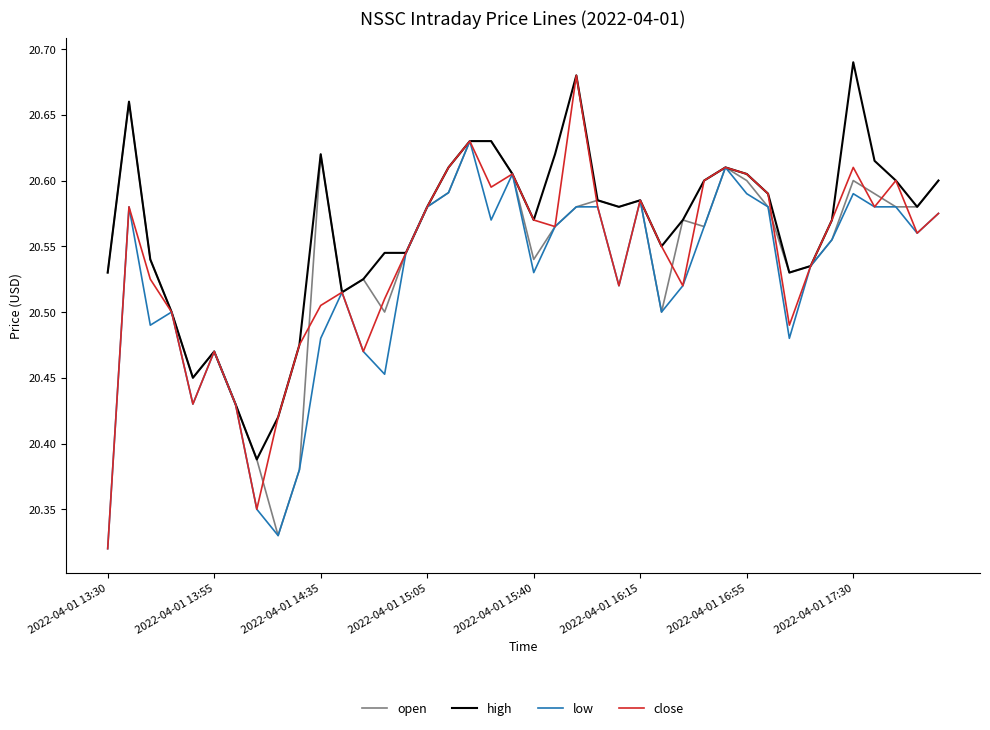

Which series has the largest range (max minus min)?

close